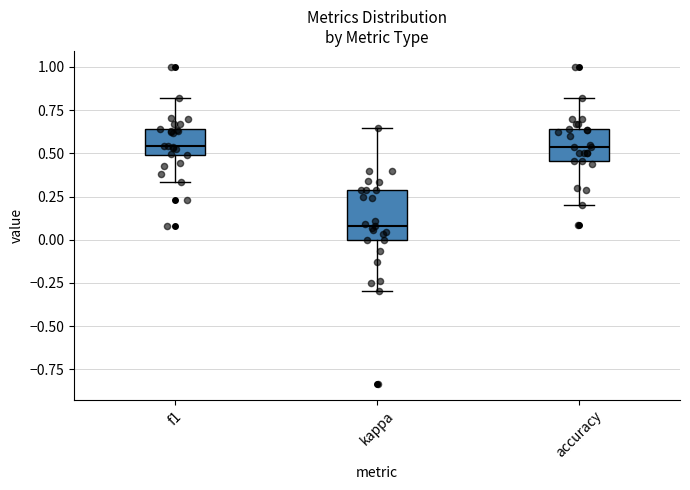

Comparing the boxes themselves (not the whiskers), which one is the tallest?

kappa